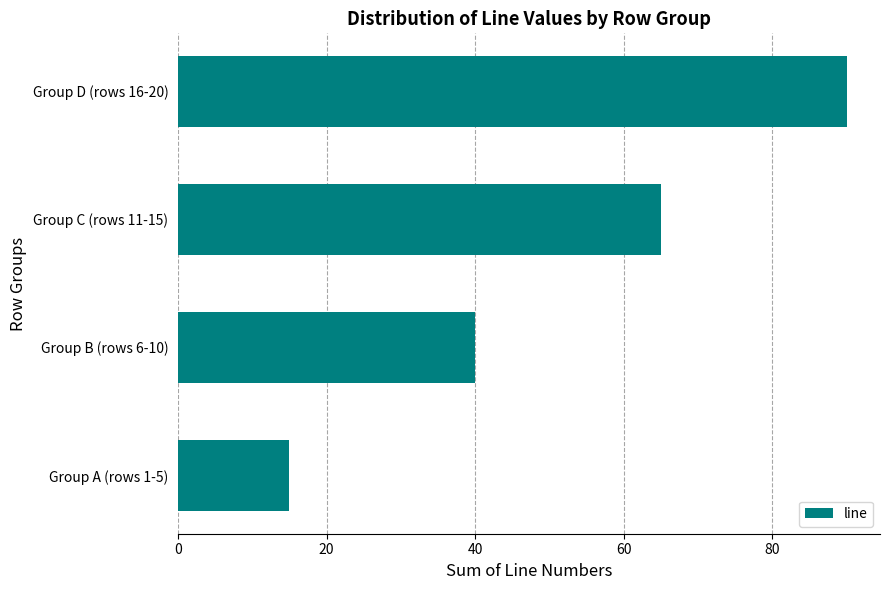

The value at Group B (rows 6-10) is 8. True or false?

False